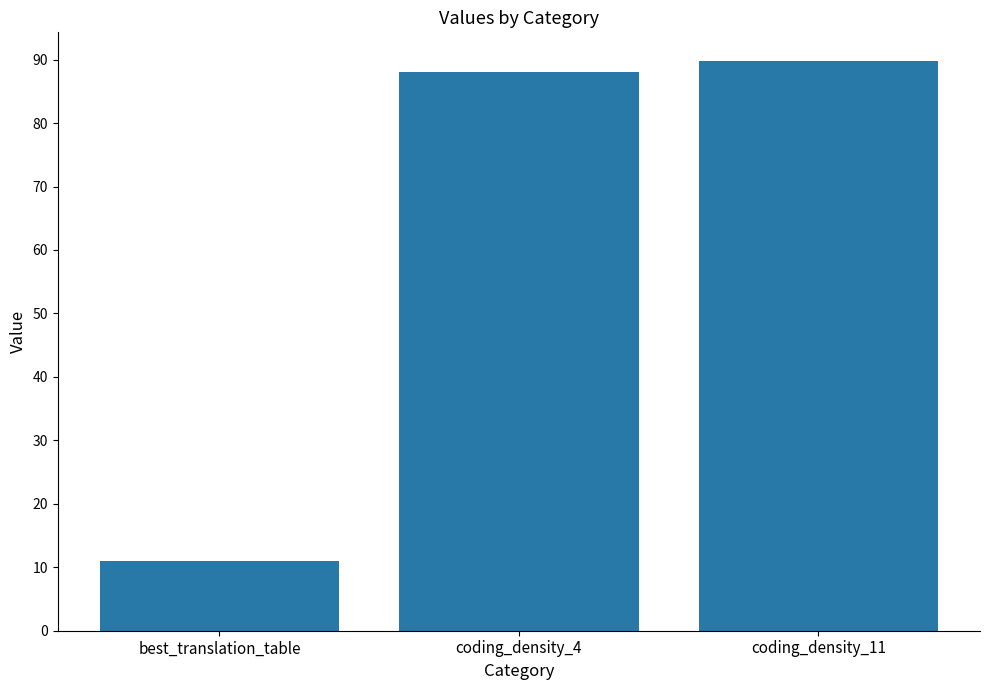

The chart shows a value of 116.8 at coding_density_4. True or false?

False